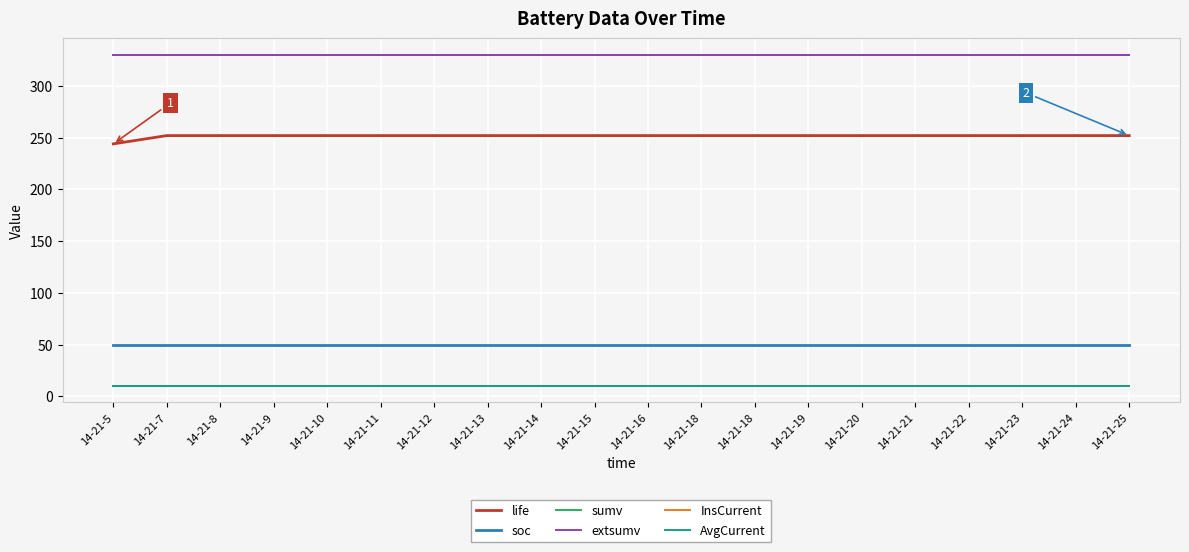

What is the sum of the soc values at 14-21-12 and 14-21-24?

100